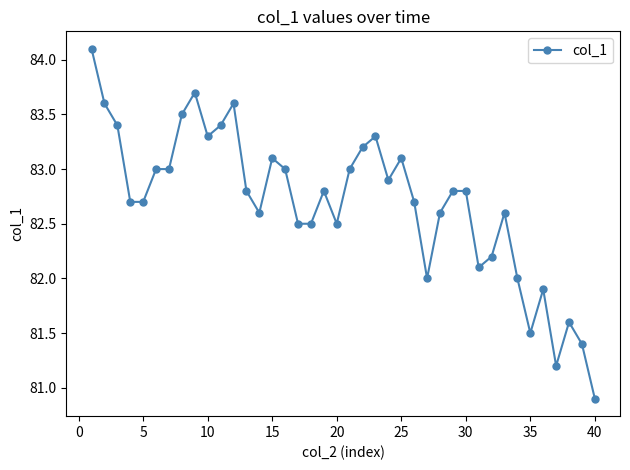

What is the smallest value displayed?

80.9